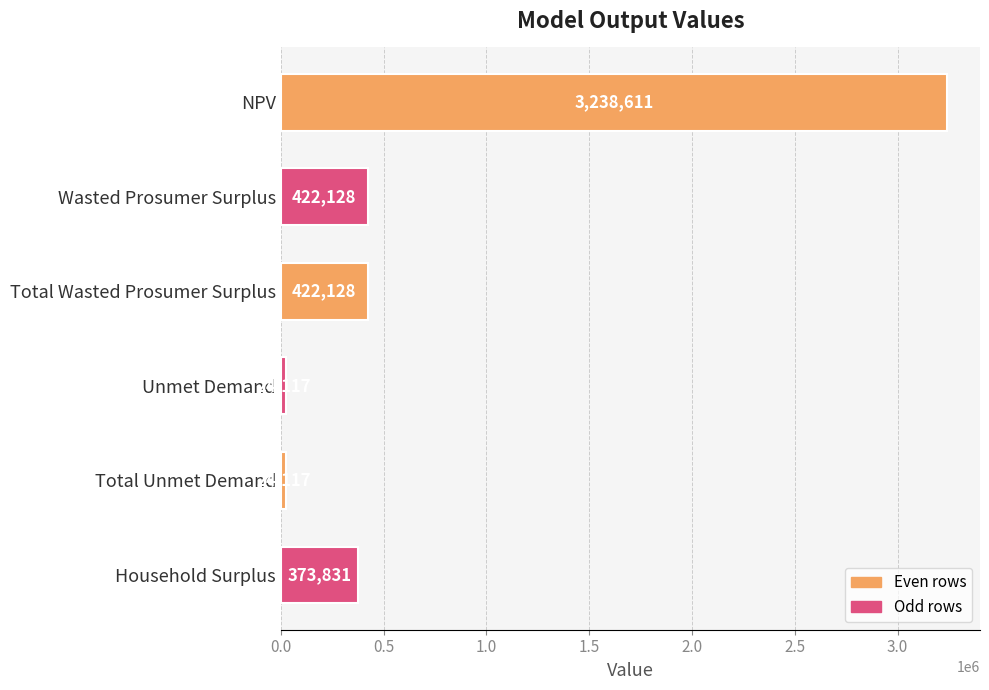

Which has a higher value, Total Unmet Demand or Wasted Prosumer Surplus?

Wasted Prosumer Surplus